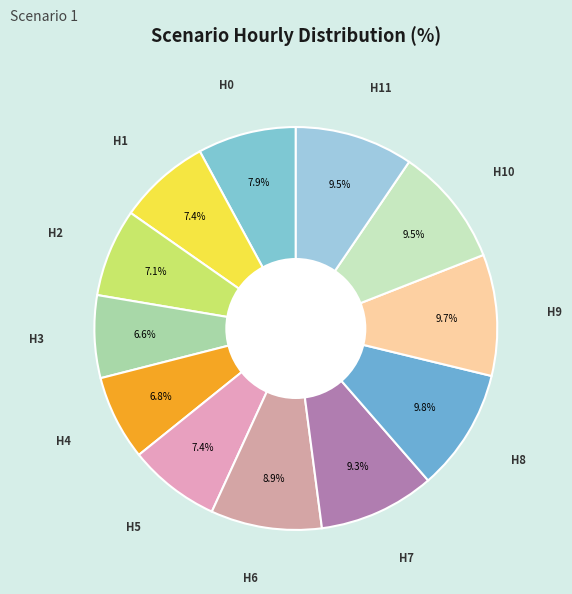

Which slice is the largest?

8